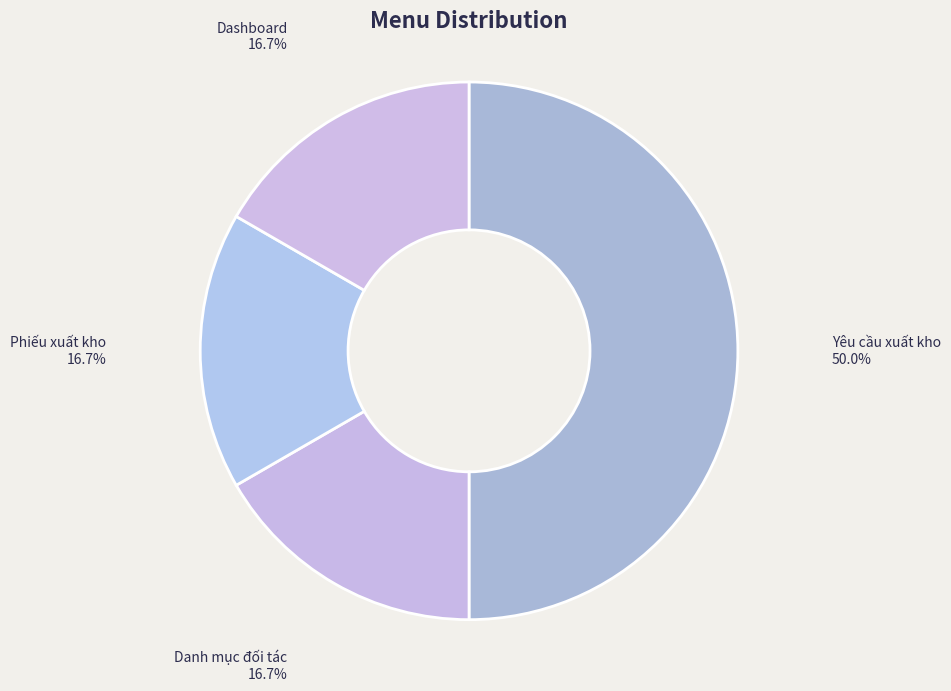

Is it true that Yêu cầu xuất kho is 37% of the pie?

False